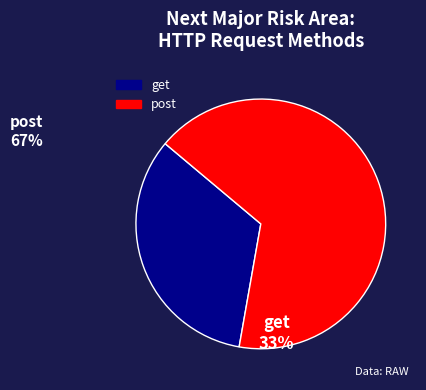

Which category has the smallest portion of the pie?

get